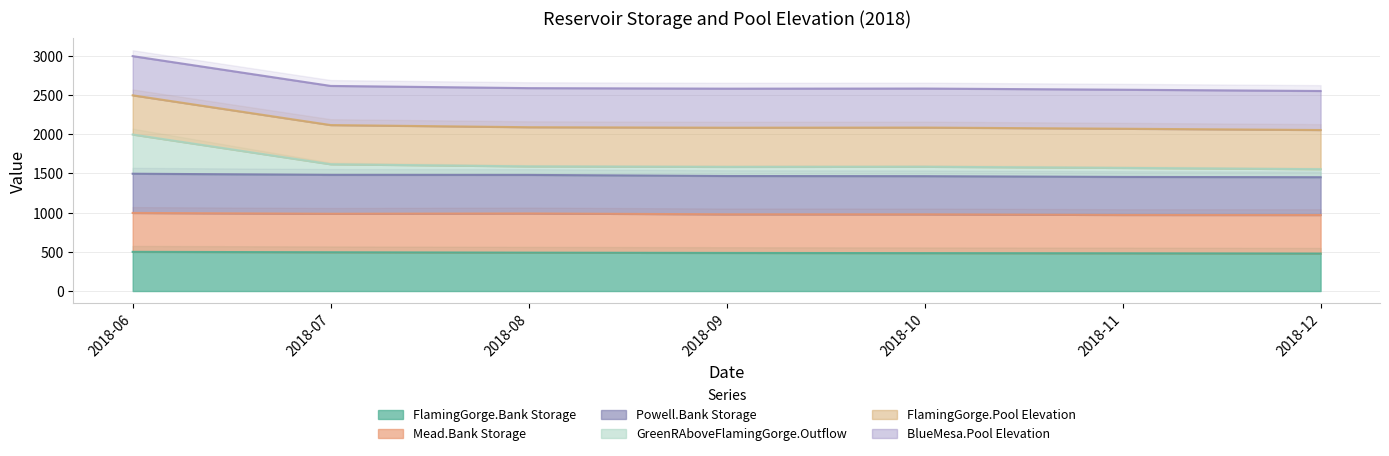

What is the difference between the GreenRAboveFlamingGorge.Outflow values at 2018-07 and 2018-09?

33.4